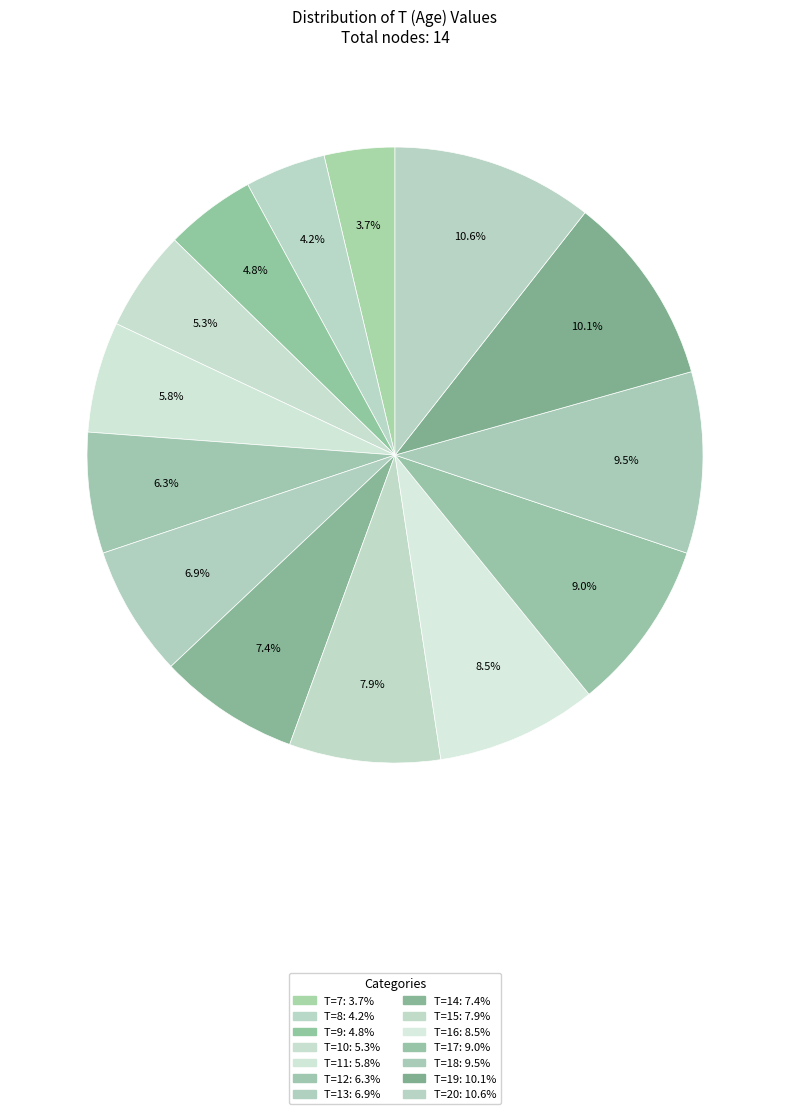

How many slices are in this pie chart?

14